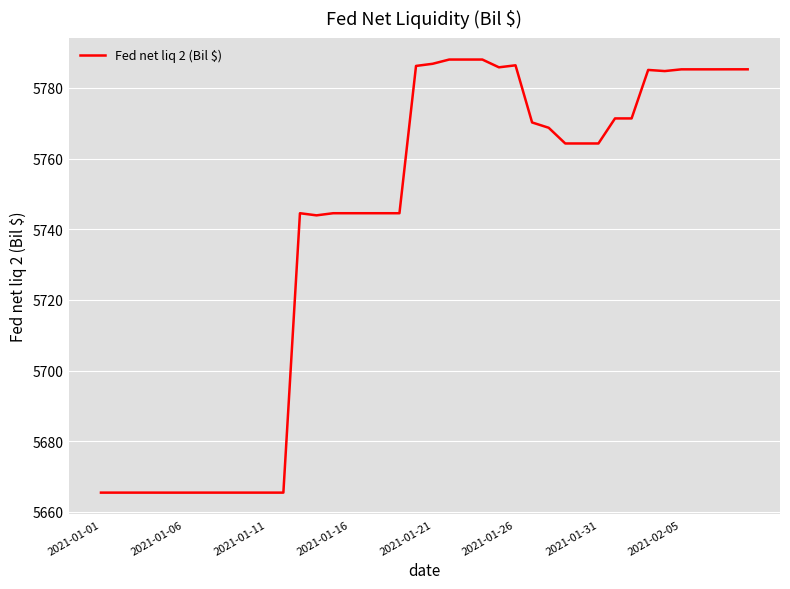

What is the maximum value shown in the chart?

5788.0